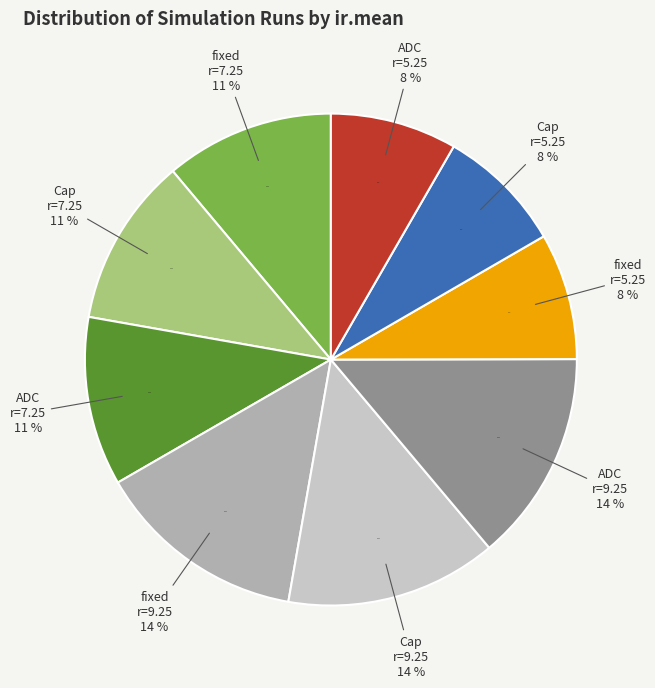

True or false: C.Cap_r5.25 accounts for 20% of the total.

False